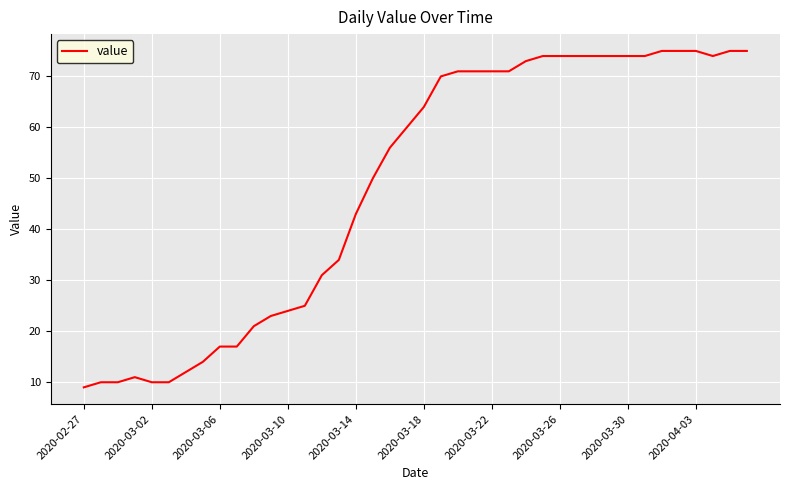

Reading right to left, extract all data points from this chart.

75	75	74	75	75	75	74	74	74	74	74	74	74	73	71	71	71	71	70	64	60	56	50	43	34	31	25	24	23	21	17	17	14	12	10	10	11	10	10	9